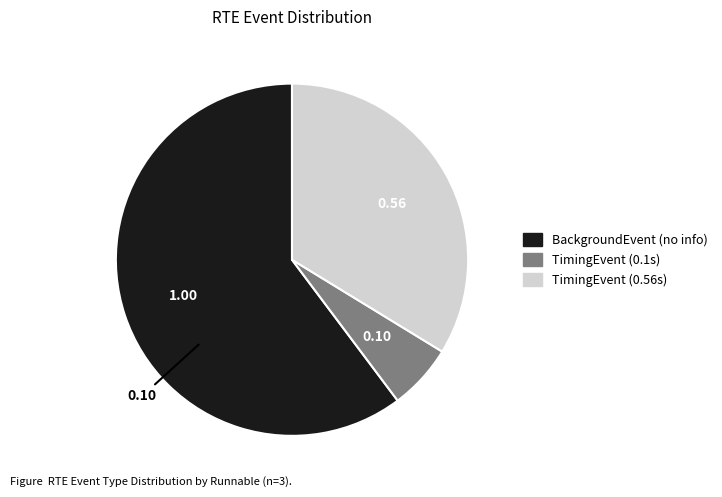

Is there any slice that represents more than half of the pie?

Yes